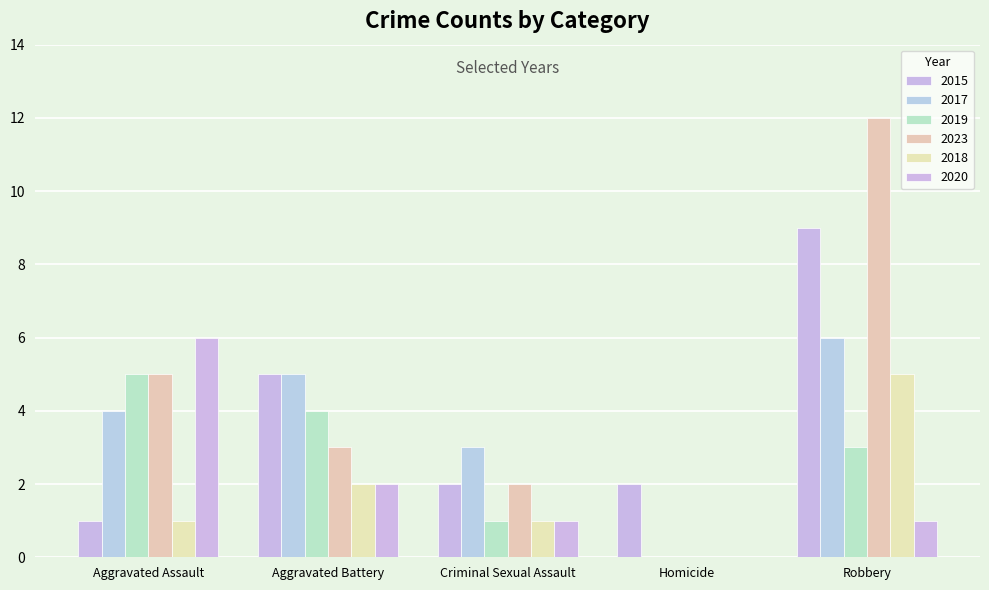

Count the number of data series in this chart.

6